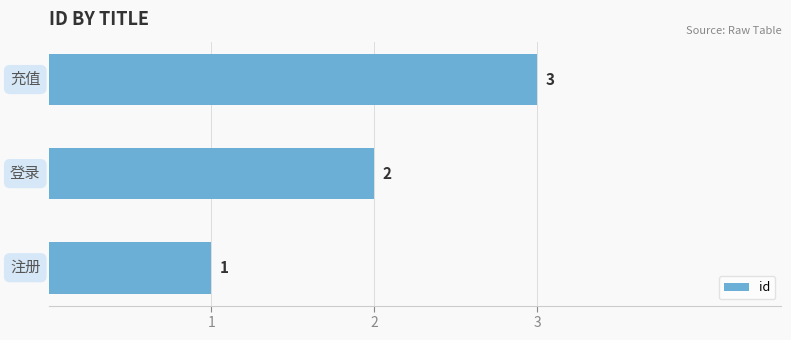

How many values are below 2?

1